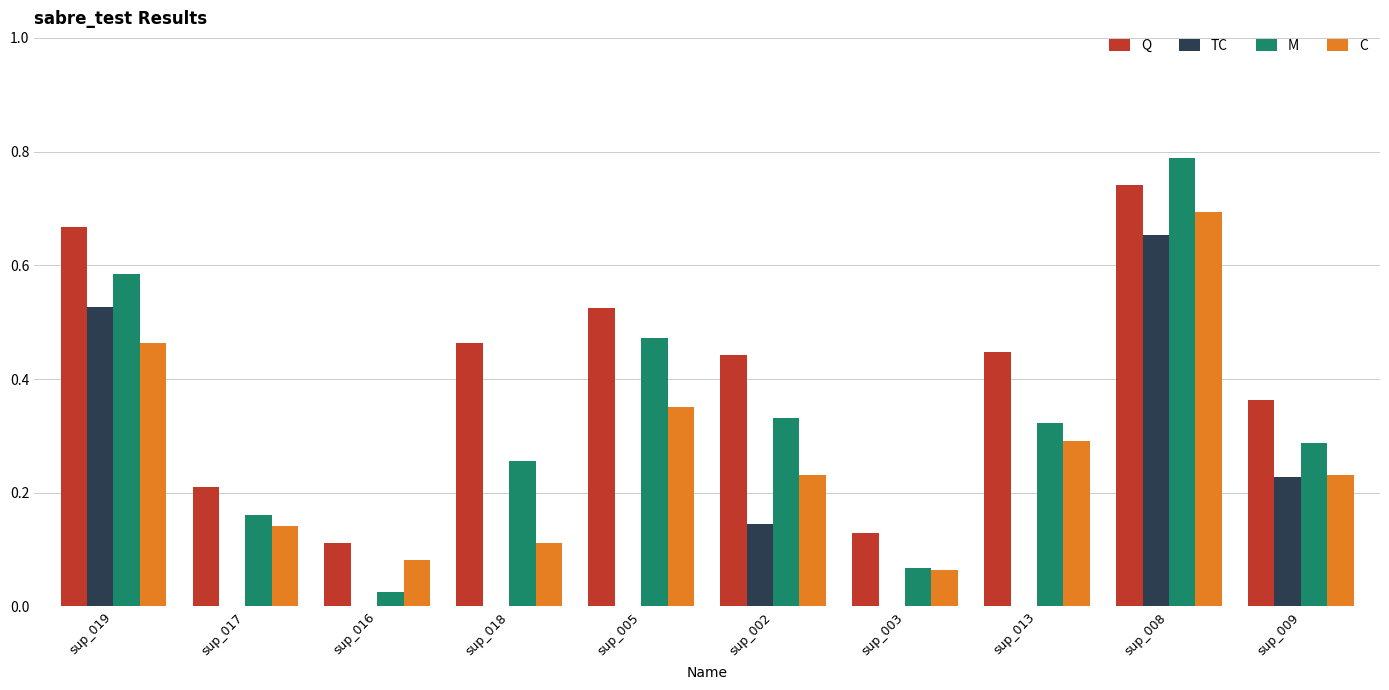

The value of TC at sup_008 is 0.4. True or false?

False